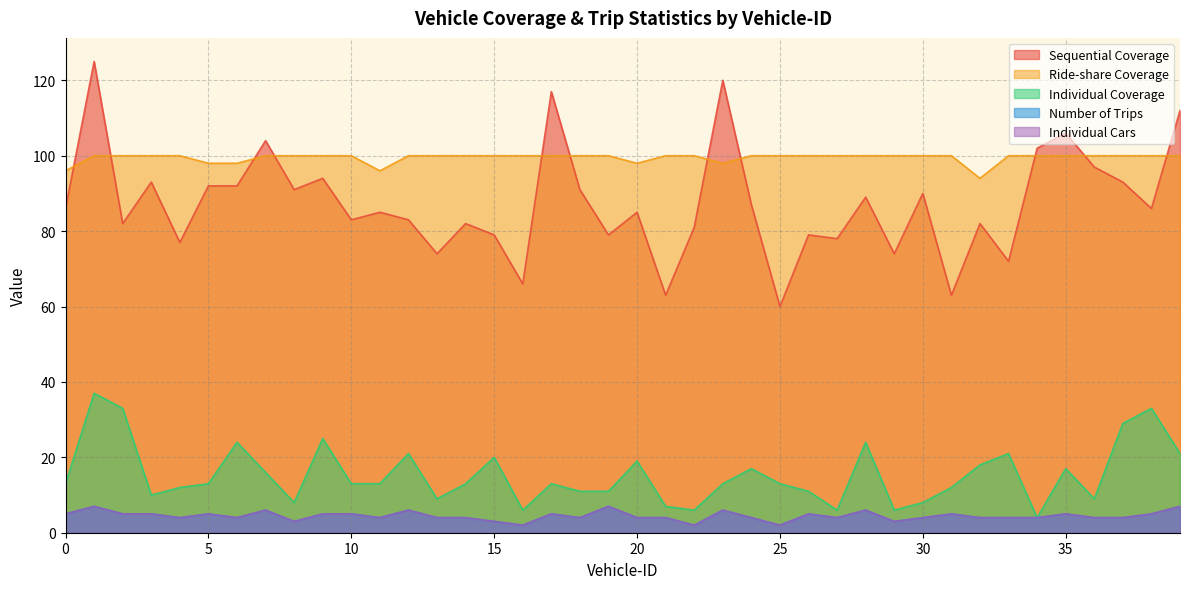

Rank the categories by Sequential Coverage value from lowest to highest.

25, 21, 31, 16, 33, 13, 29, 4, 27, 15, 19, 26, 22, 2, 14, 32, 10, 12, 11, 20, 0, 38, 24, 28, 30, 8, 18, 5, 6, 3, 37, 9, 36, 34, 7, 35, 39, 17, 23, 1